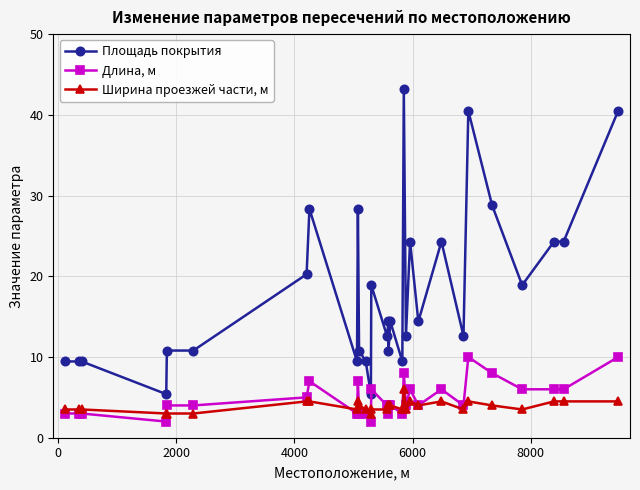

Is this an area chart (filled region under the line)?

No